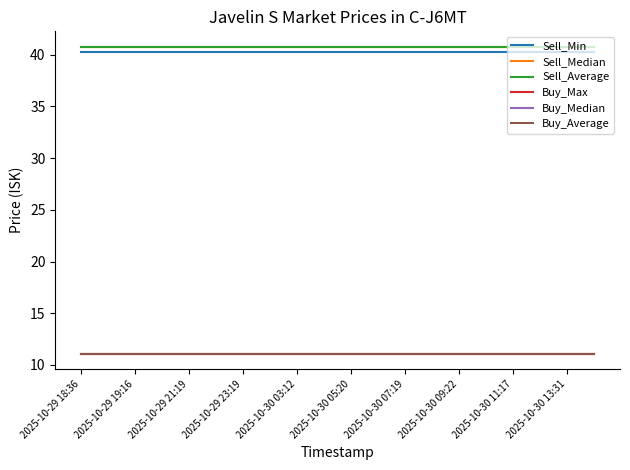

Which category has the highest value in the Buy_Max series?

2025-10-29 18:36